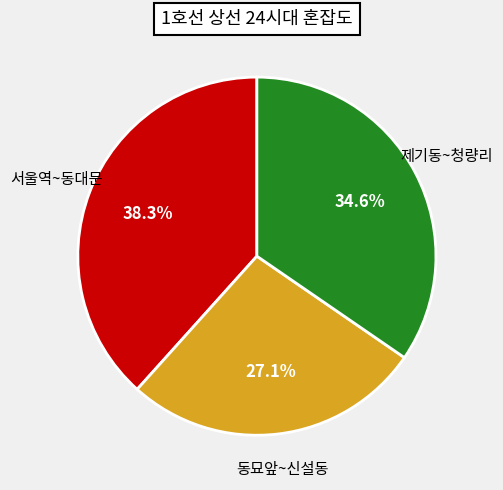

Is there any slice that represents more than half of the pie?

No